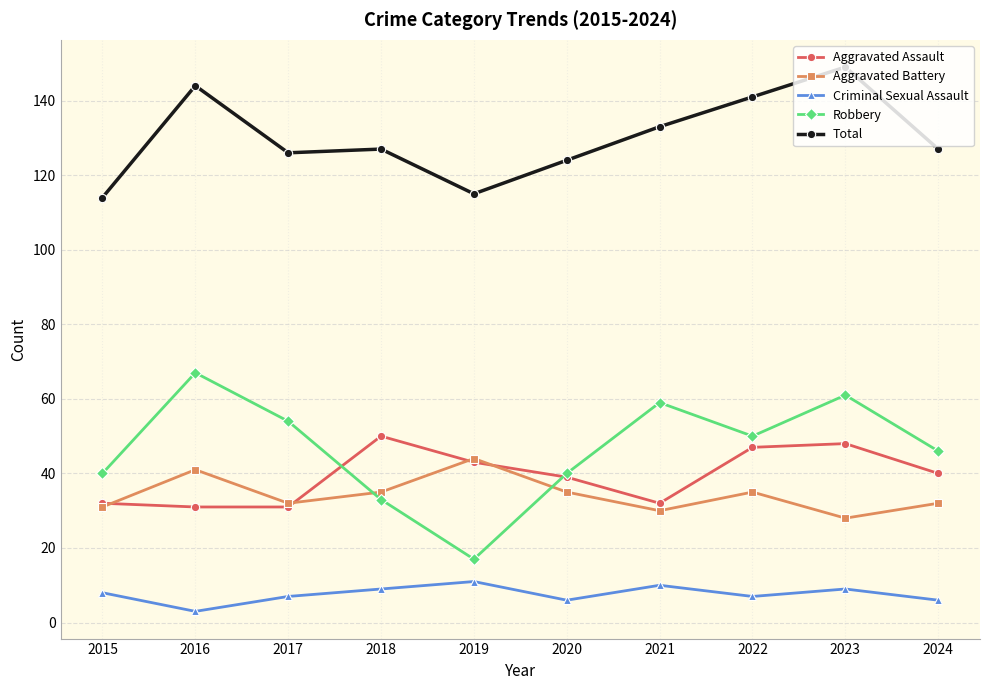

Reading right to left, list all the values displayed in this chart.

Aggravated Assault: 2024=40	2023=48	2022=47	2021=32	2020=39	2019=43	2018=50	2017=31	2016=31	2015=32
Aggravated Battery: 2024=32	2023=28	2022=35	2021=30	2020=35	2019=44	2018=35	2017=32	2016=41	2015=31
Criminal Sexual Assault: 2024=6	2023=9	2022=7	2021=10	2020=6	2019=11	2018=9	2017=7	2016=3	2015=8
Robbery: 2024=46	2023=61	2022=50	2021=59	2020=40	2019=17	2018=33	2017=54	2016=67	2015=40
Total: 2024=127	2023=149	2022=141	2021=133	2020=124	2019=115	2018=127	2017=126	2016=144	2015=114